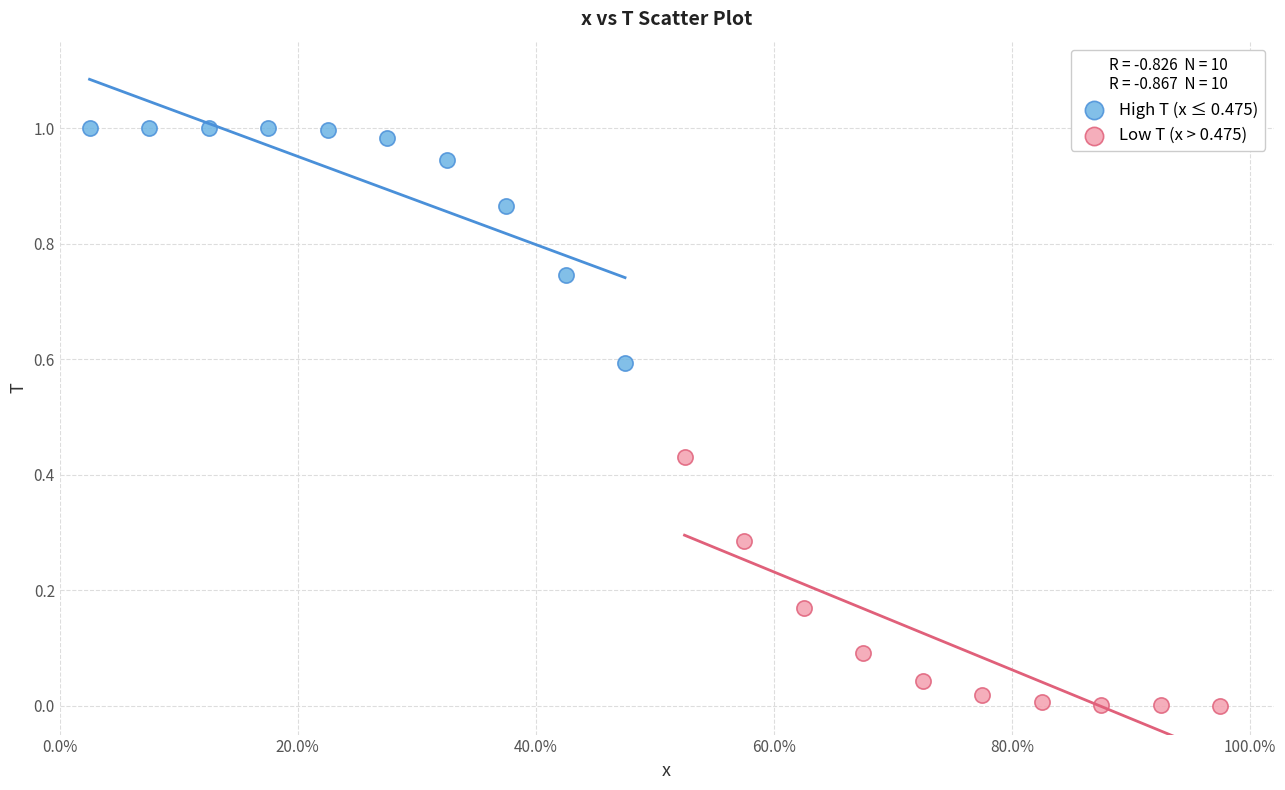

Which series contains the lowest Y value?

Low T (x > 0.475)